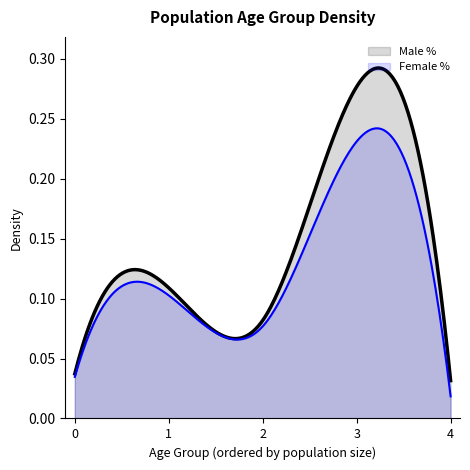

At which label is Female % closest to 0?

4